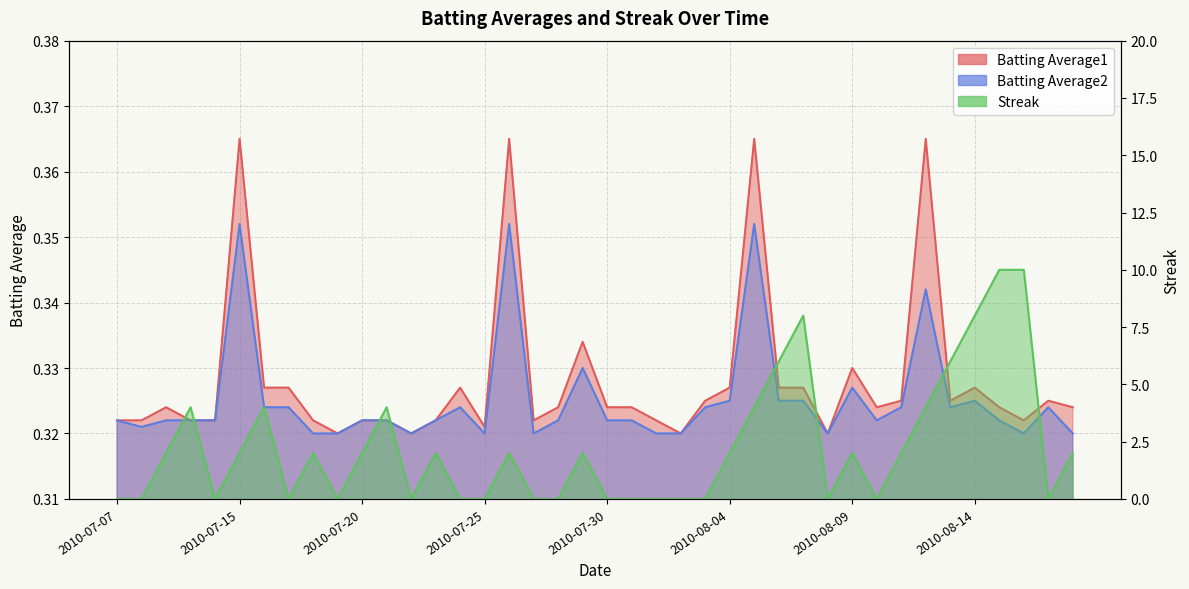

How many times do Batting Average1 and Streak cross each other?

21